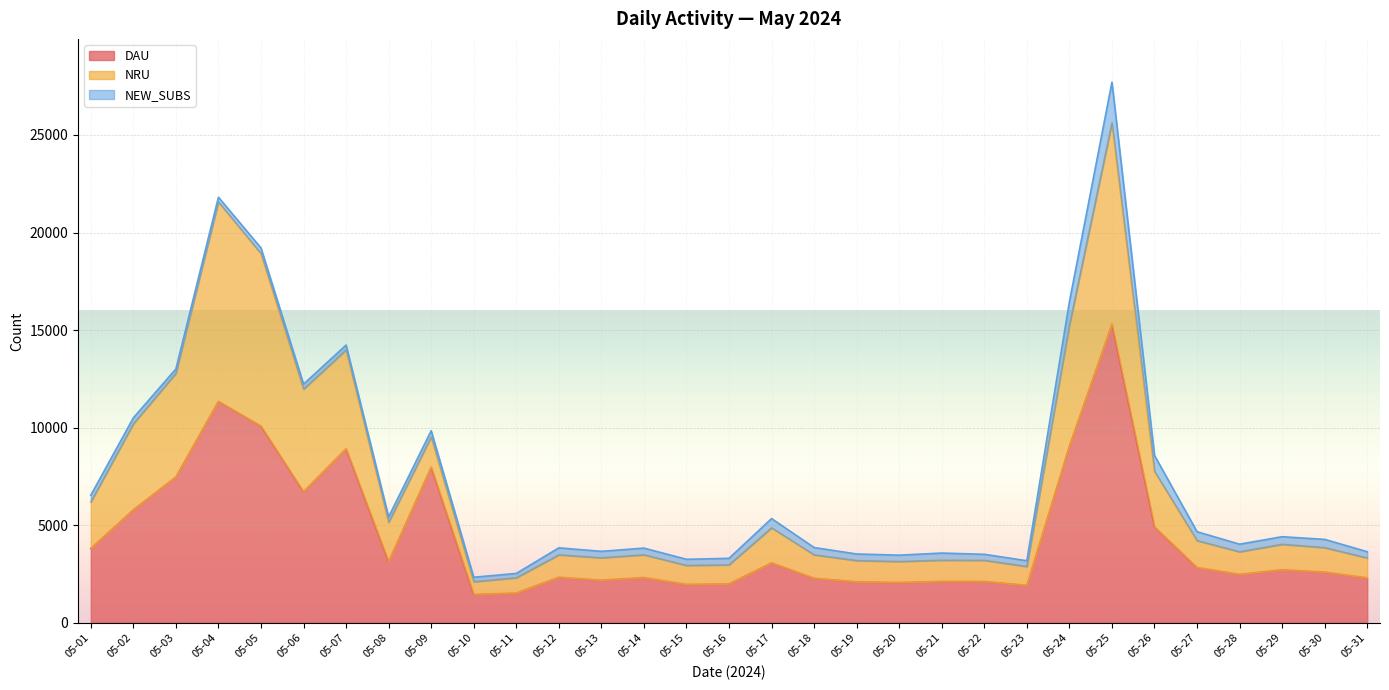

What is the total value across all series at 05-02?

10504